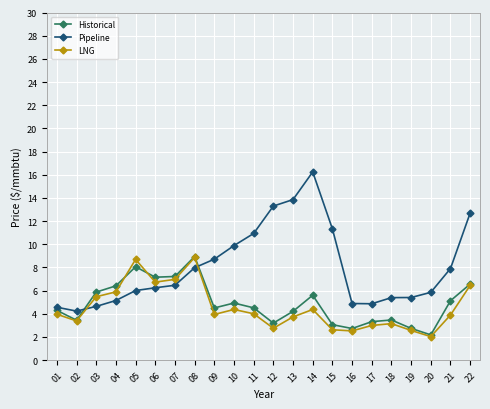

What is the spread (max minus min) of values at 13?

10.1